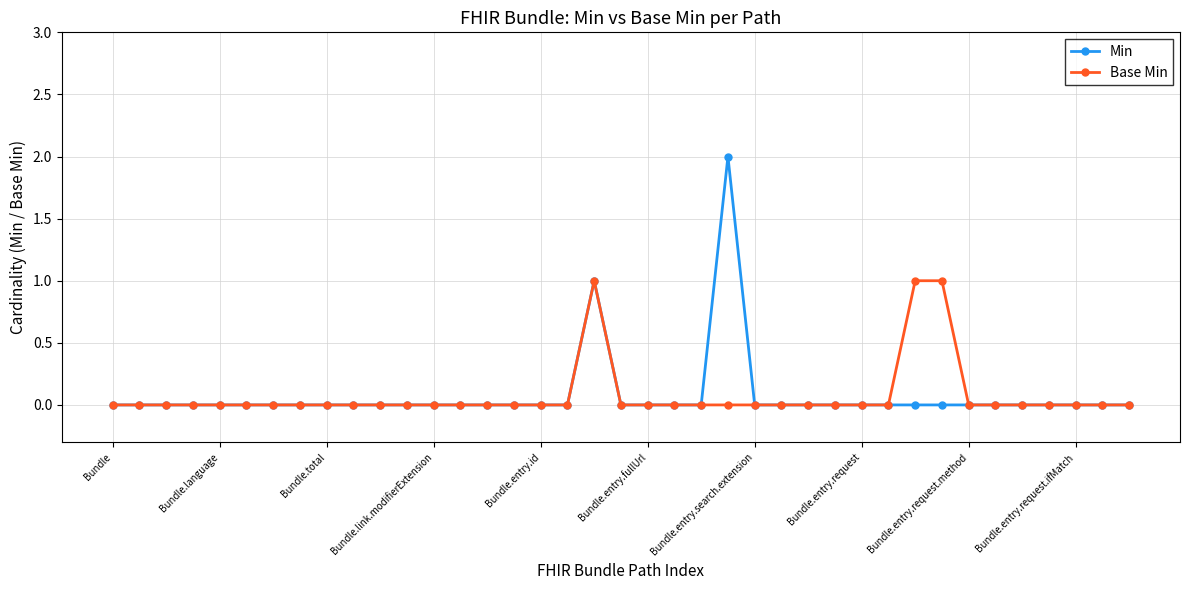

List the series in order of their peak value, highest first.

Min, Base Min